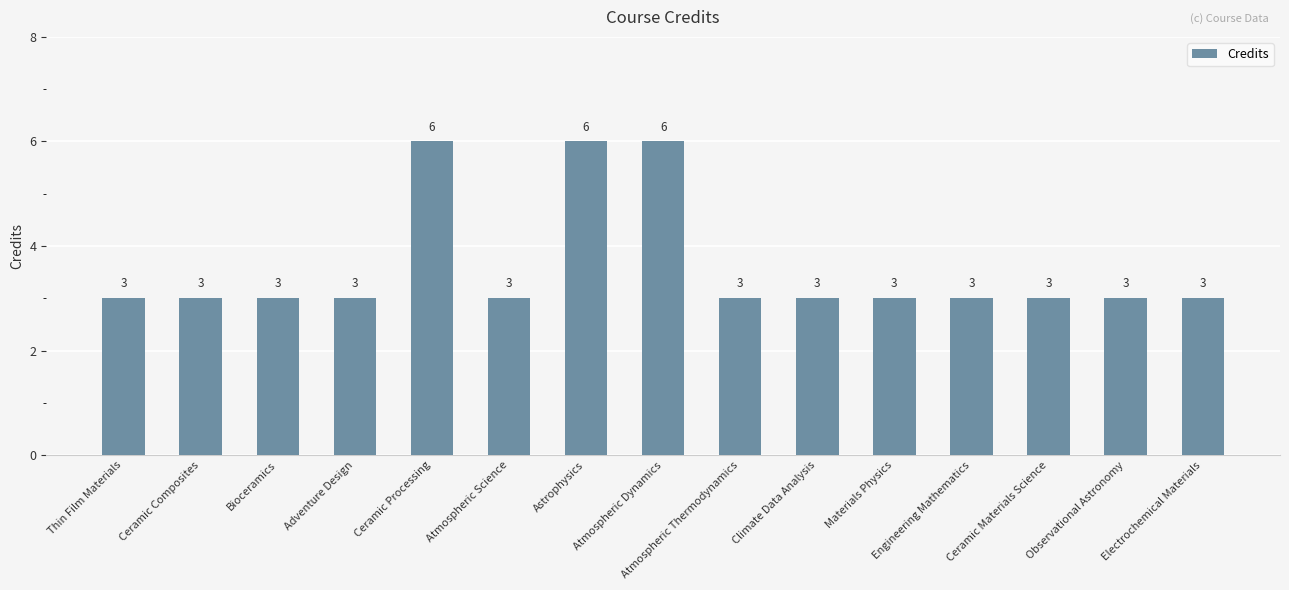

Reading left to right, list all the values displayed in this chart.

3	3	3	3	6	3	6	6	3	3	3	3	3	3	3